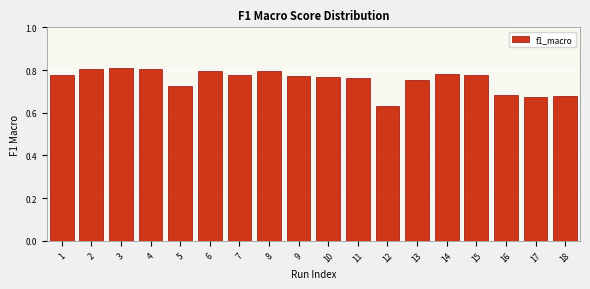

The value at 2 is 0.8. True or false?

True